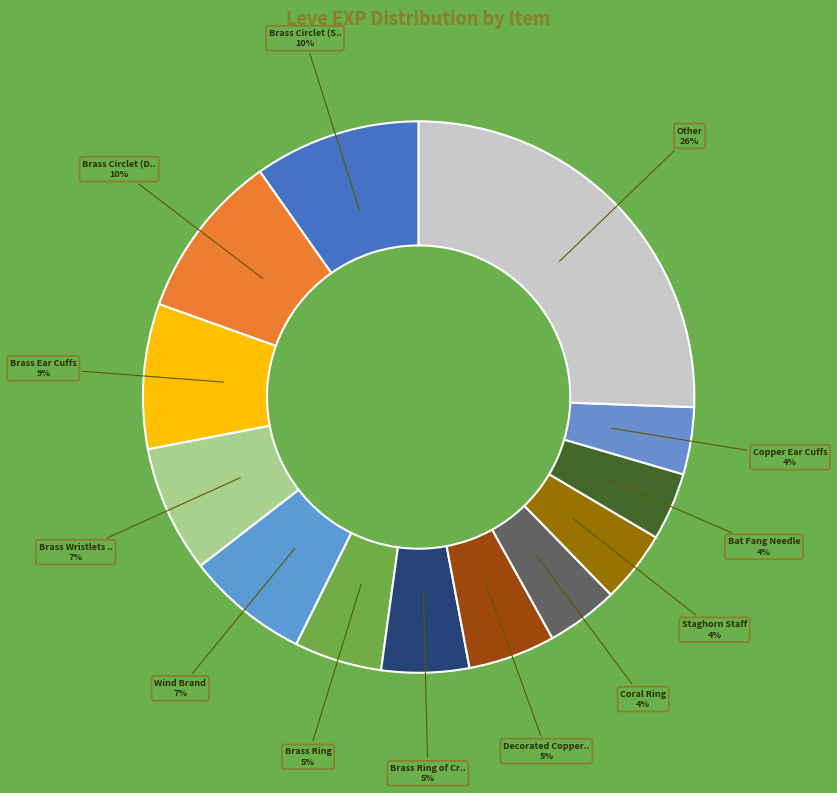

How many segments does this pie chart have?

13